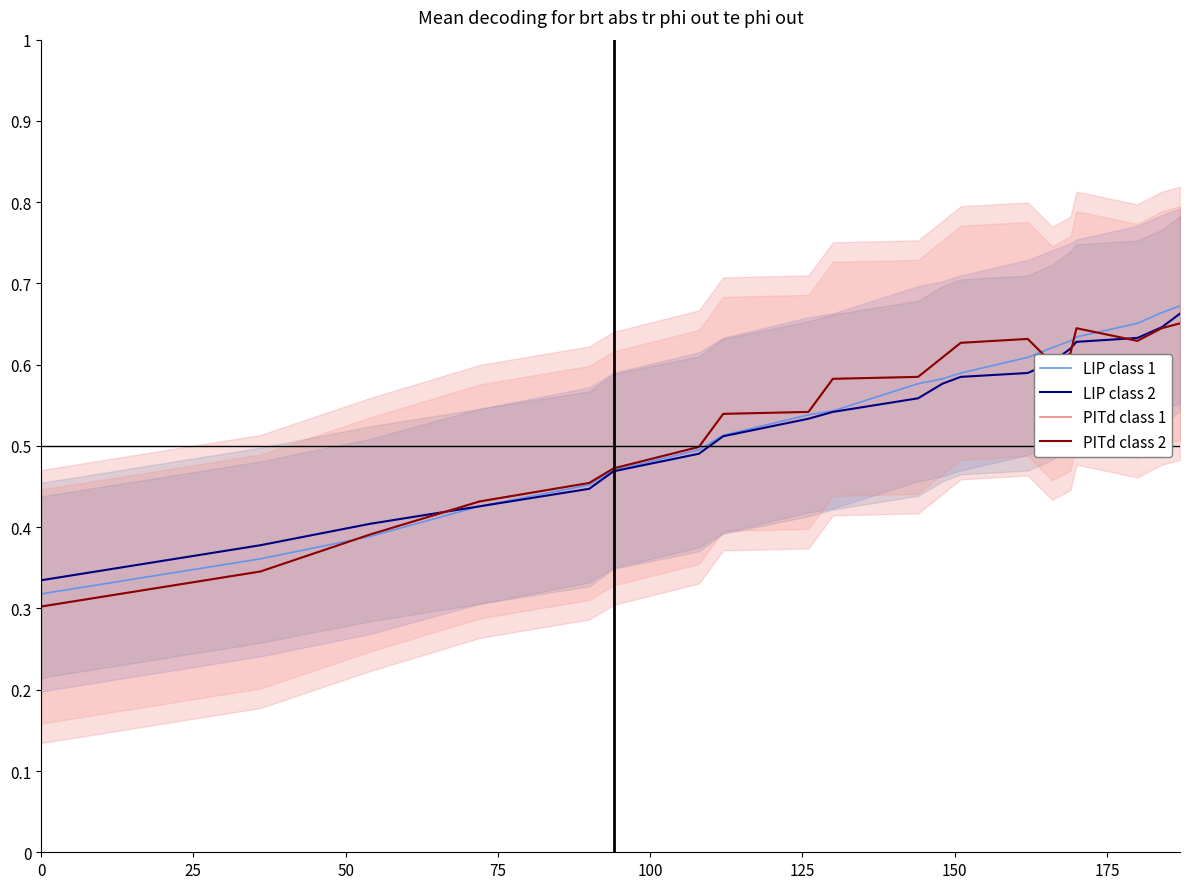

How many series are shown in this chart?

4